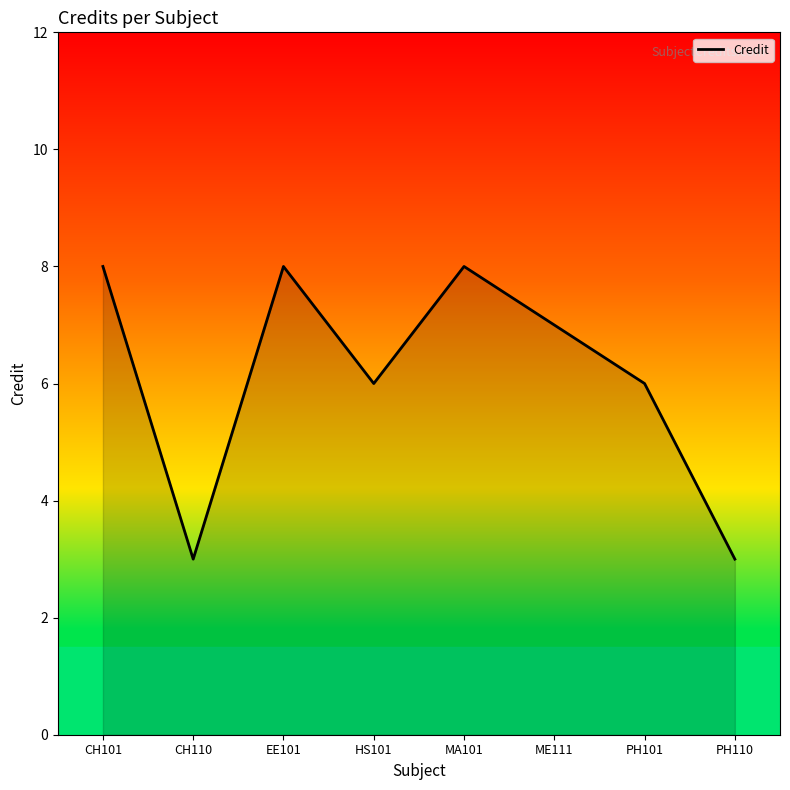

Reading left to right, transcribe all the data shown in this chart.

CH101=8	CH110=3	EE101=8	HS101=6	MA101=8	ME111=7	PH101=6	PH110=3